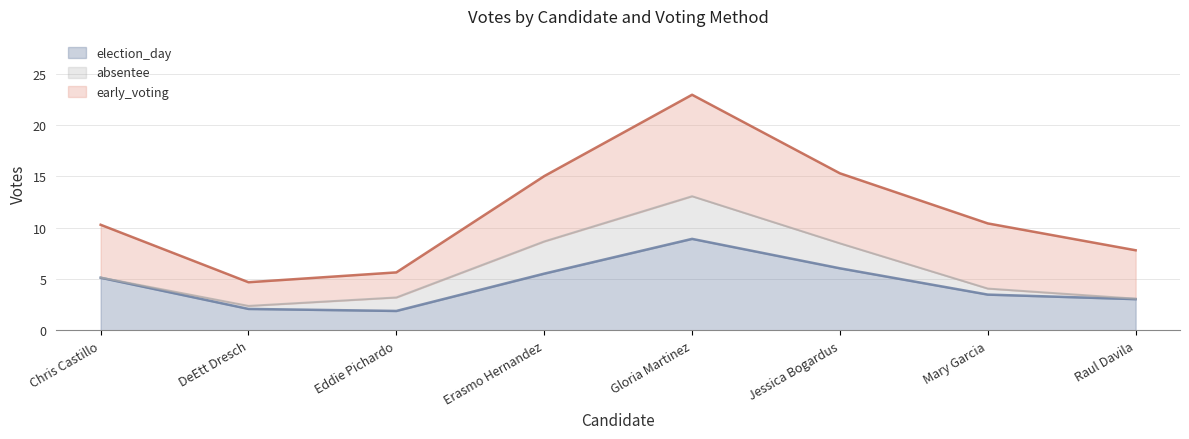

At which label does election_day reach its peak?

Gloria Martinez